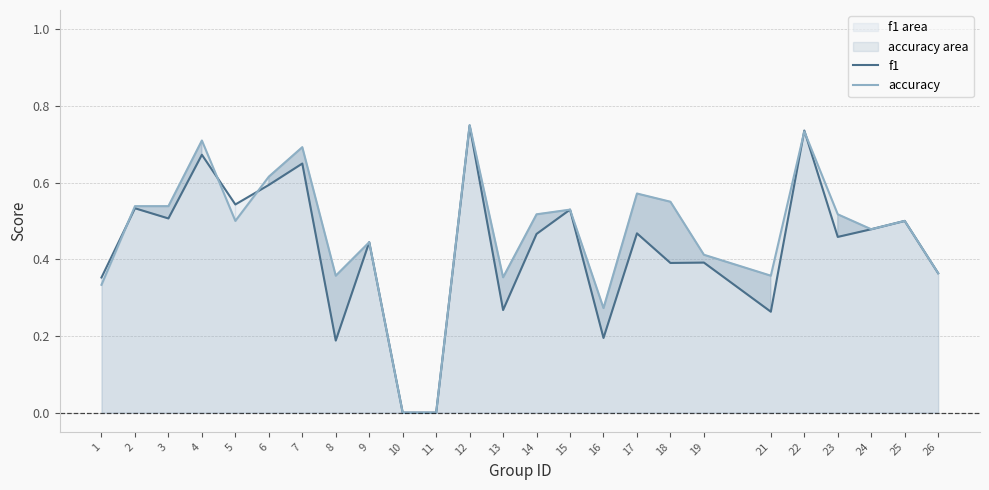

How many data points in f1 are above 0?

23